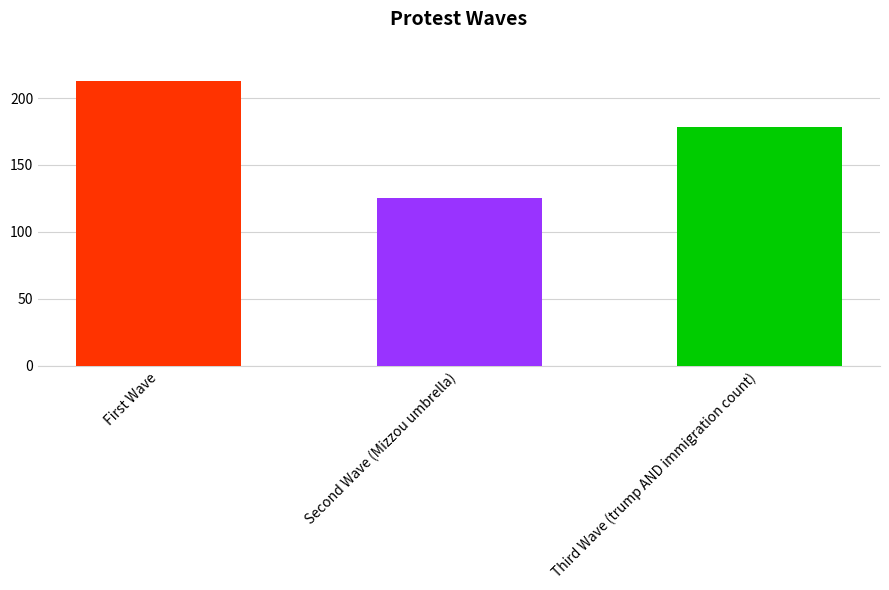

How many data points are less than 178?

1